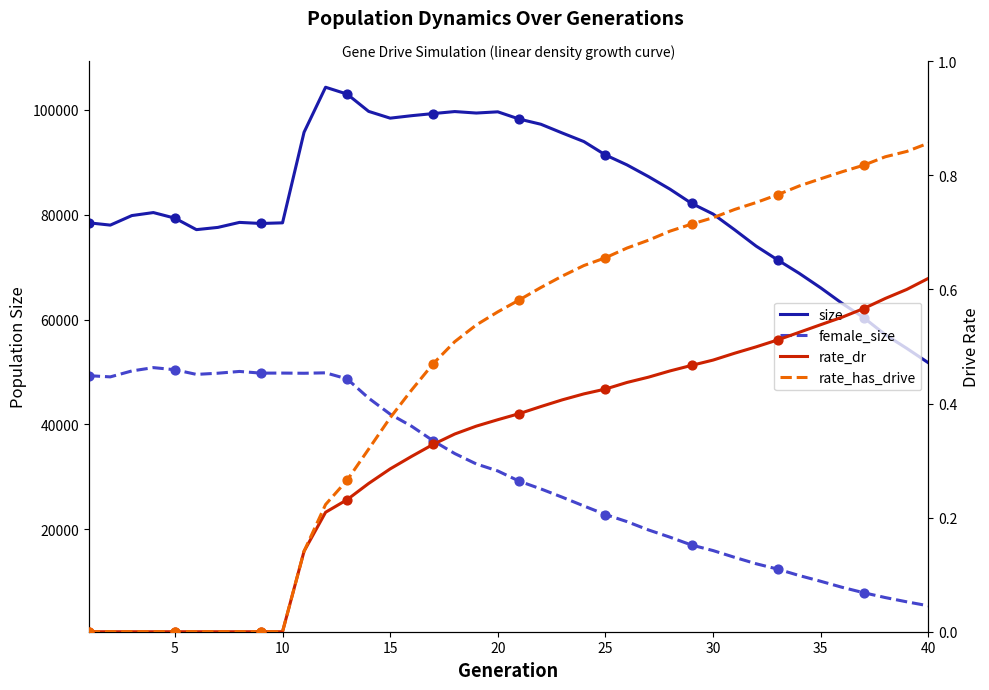

Which series has the largest Y range (max minus min)?

size